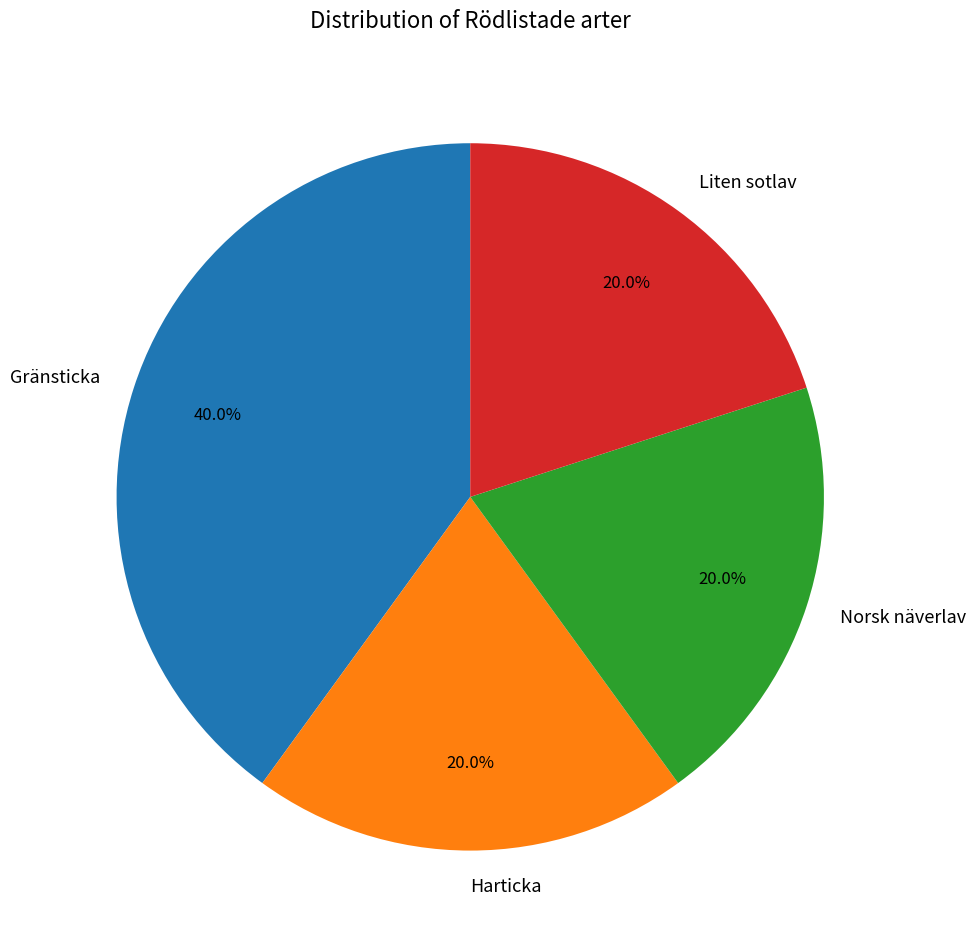

Count the number of slices in the pie.

4